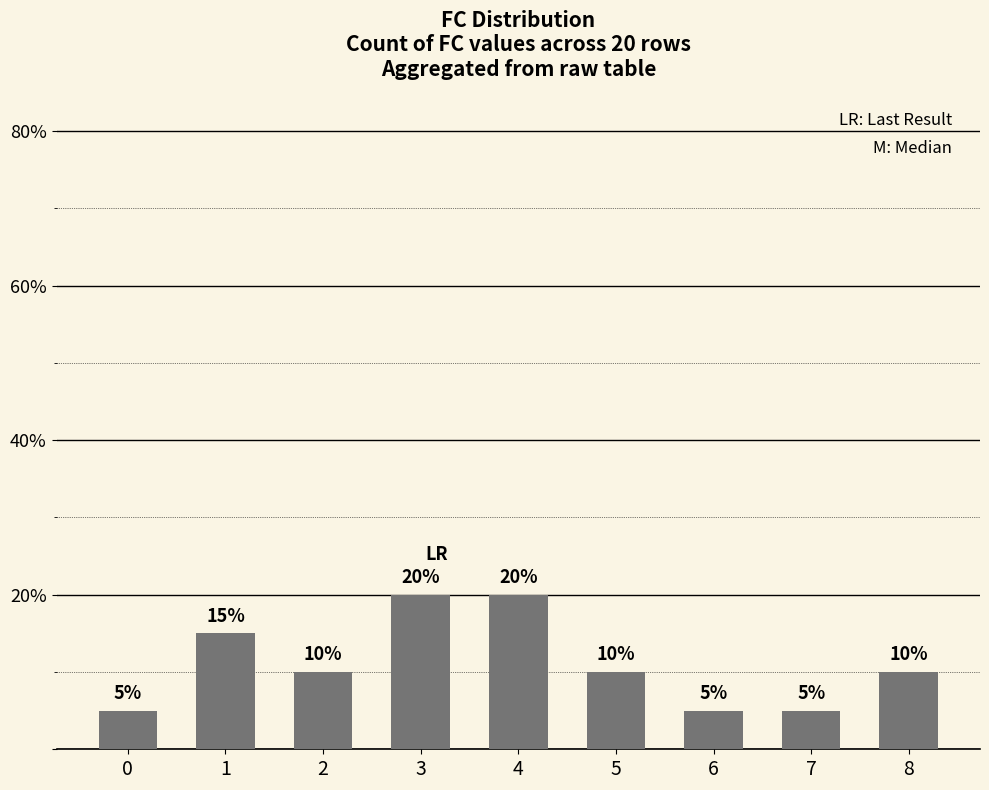

Is it true that the value at 2 is 10?

True